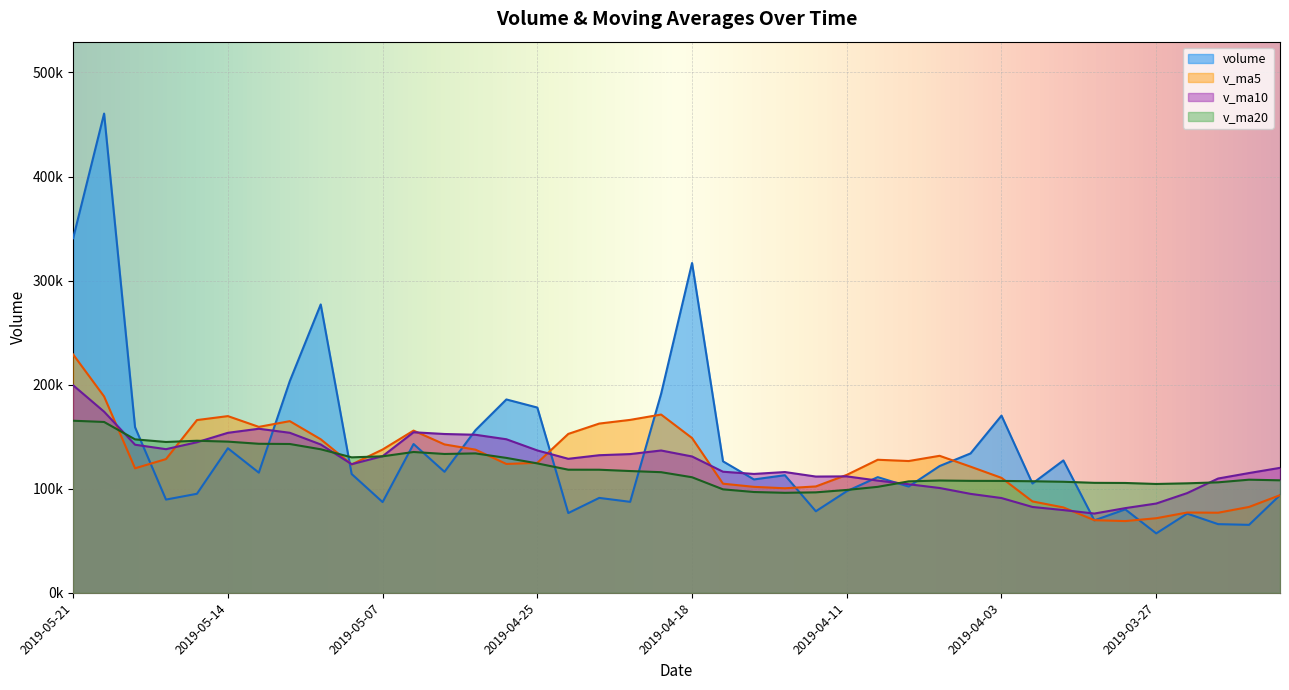

Rank the categories by volume value from highest to lowest.

2019-05-20, 2019-05-21, 2019-04-18, 2019-05-09, 2019-05-10, 2019-04-19, 2019-04-26, 2019-04-25, 2019-04-03, 2019-05-17, 2019-04-29, 2019-05-06, 2019-05-14, 2019-04-04, 2019-04-01, 2019-04-17, 2019-04-08, 2019-04-30, 2019-05-13, 2019-05-08, 2019-04-15, 2019-04-10, 2019-04-16, 2019-04-02, 2019-04-09, 2019-04-11, 2019-05-15, 2019-03-21, 2019-04-23, 2019-05-16, 2019-04-22, 2019-05-07, 2019-03-28, 2019-04-12, 2019-04-24, 2019-03-26, 2019-03-29, 2019-03-25, 2019-03-22, 2019-03-27